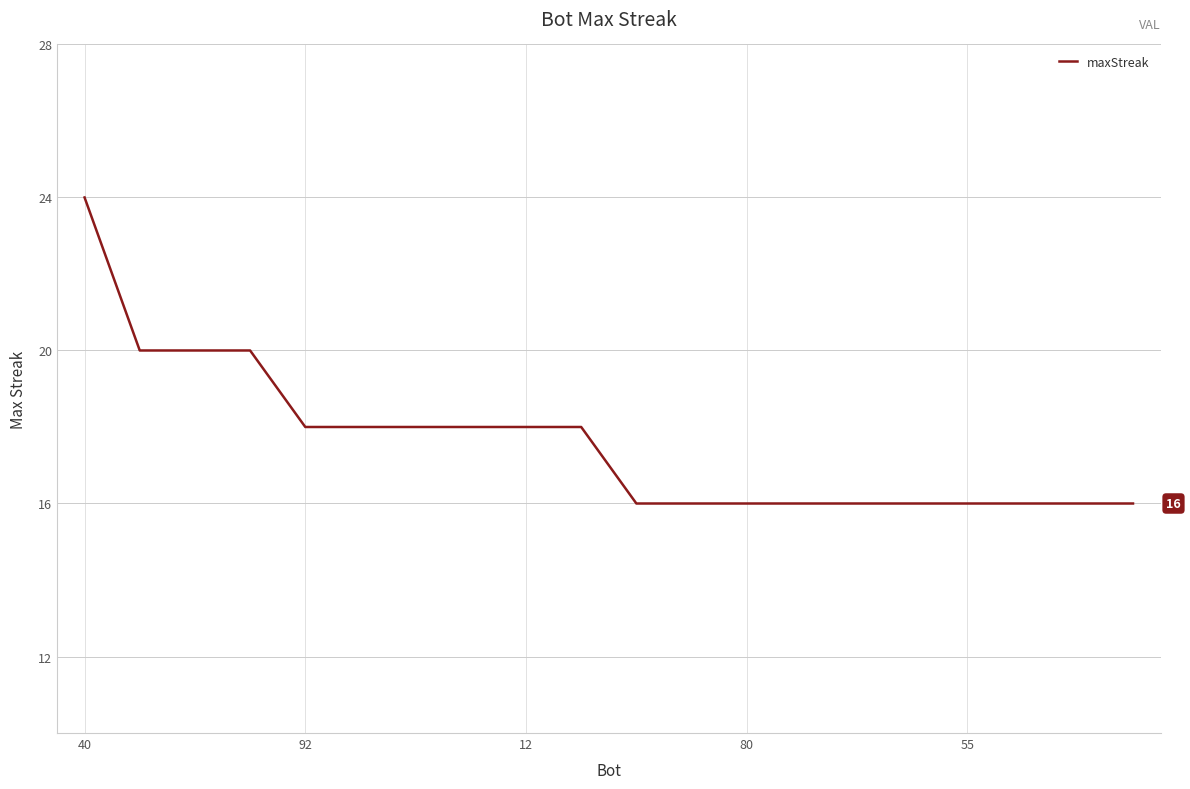

What is the greatest value displayed?

24